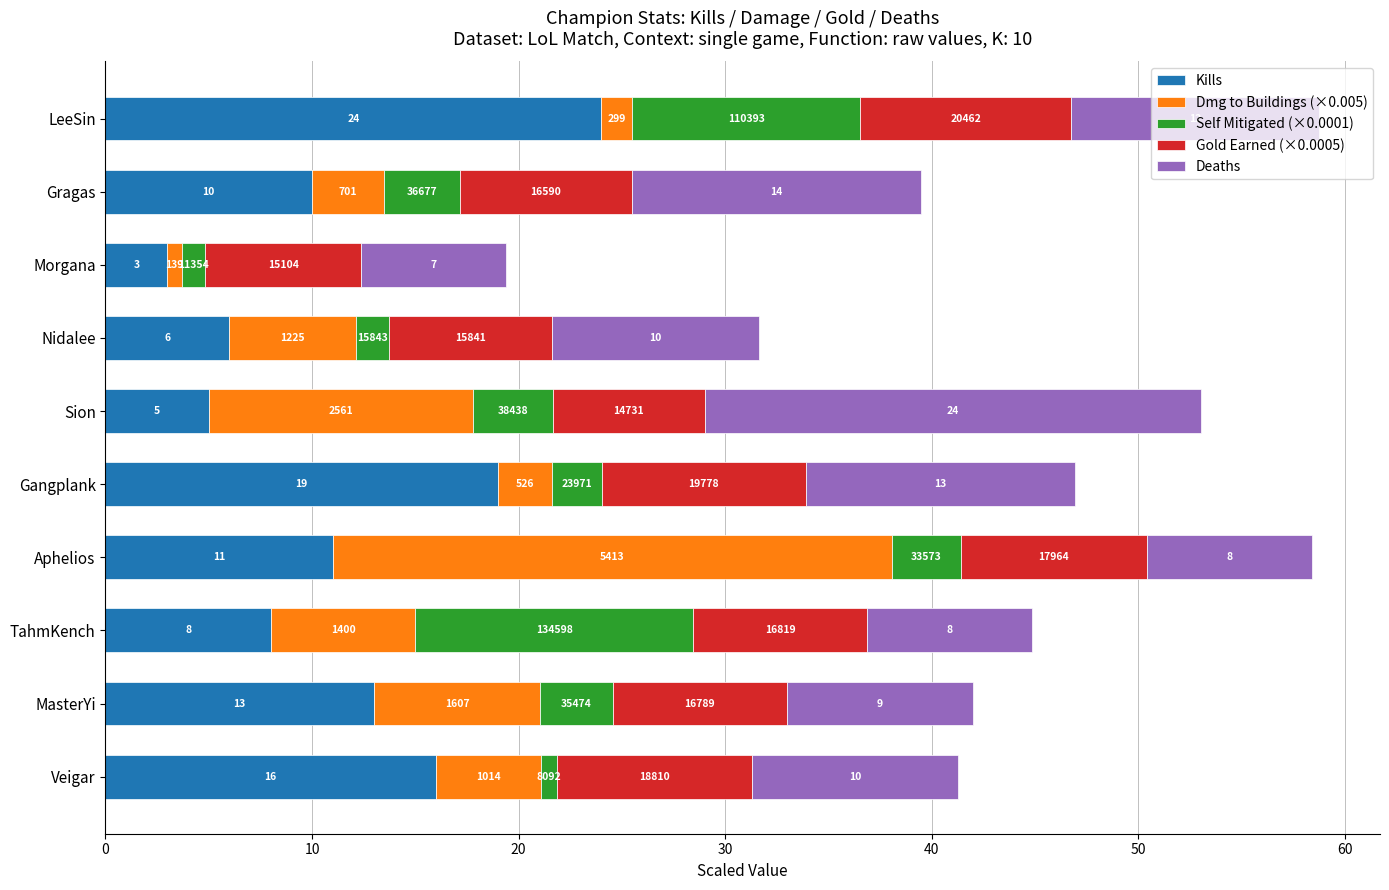

At how many categories does at least one series exceed 9?

9